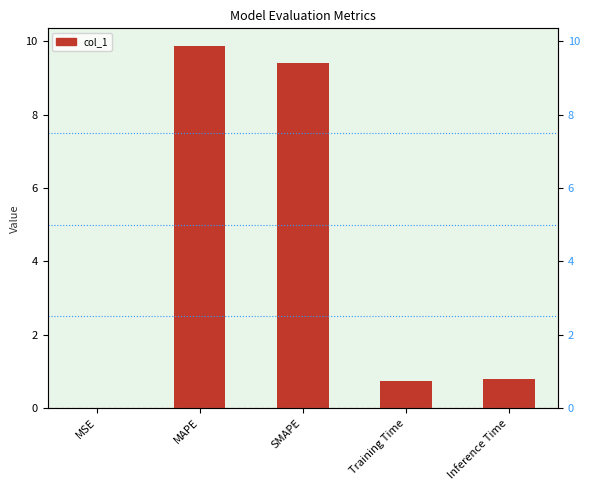

Which category has the highest value across all series?

MAPE